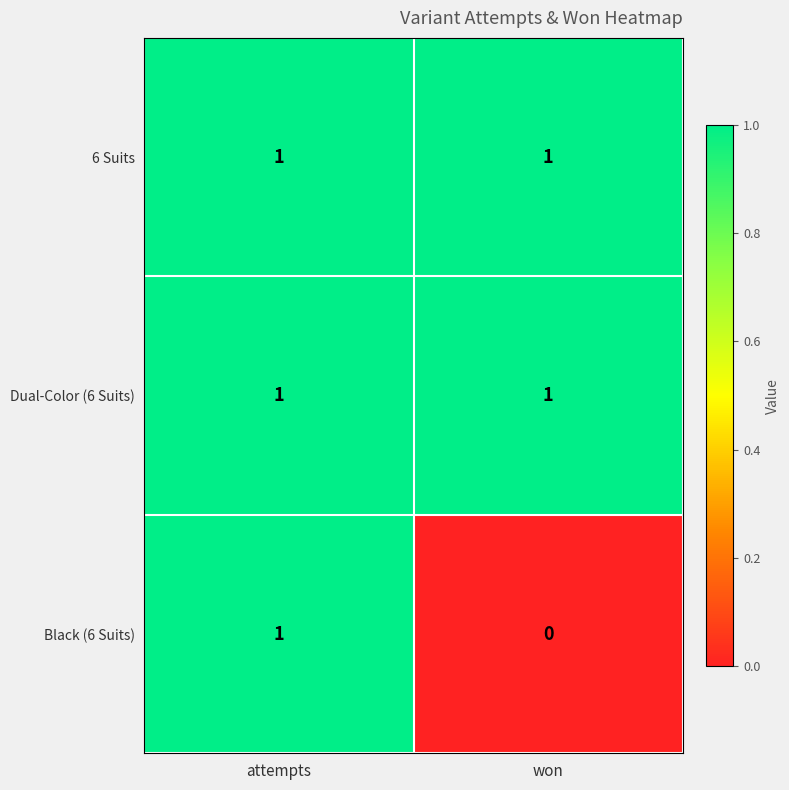

Count the number of data series in this chart.

3